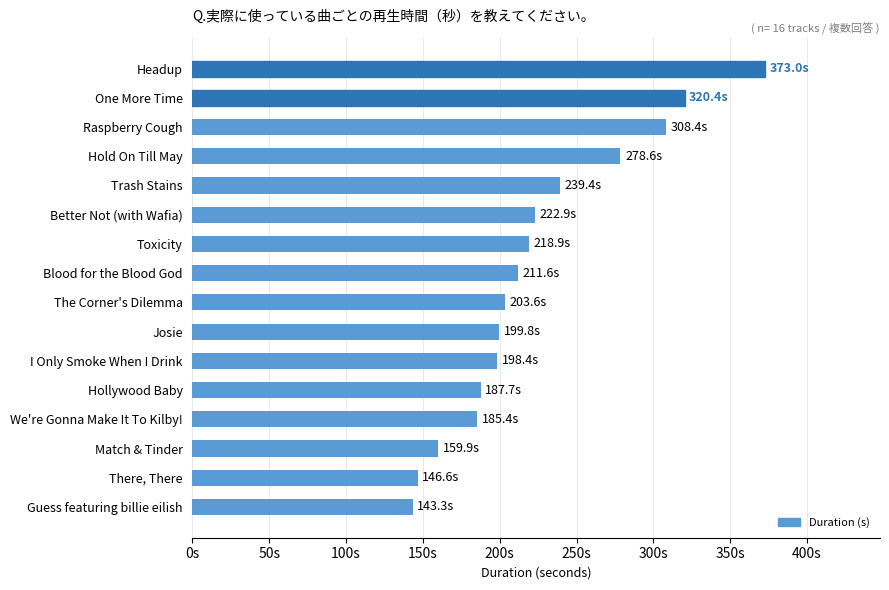

The chart shows a value of 198.4 at I Only Smoke When I Drink. True or false?

True